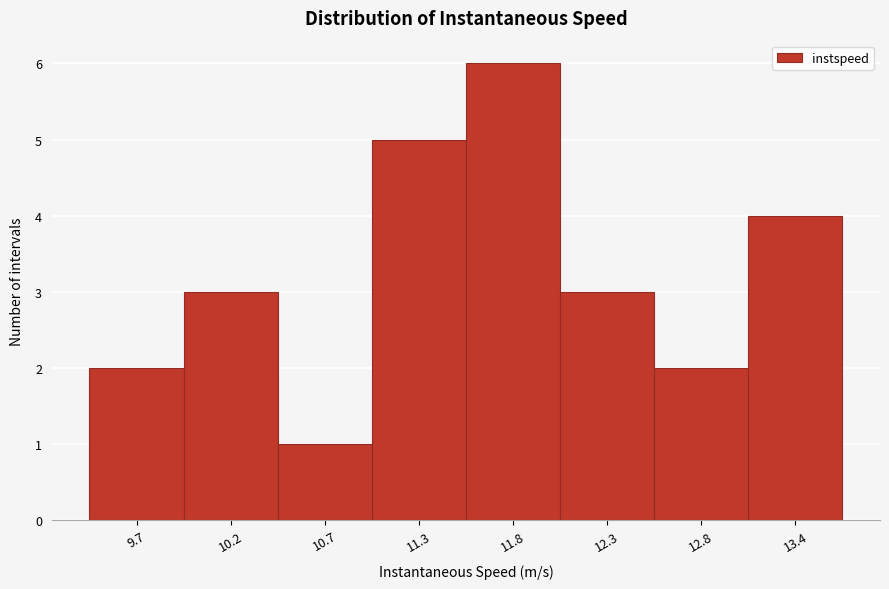

Reading right to left, what are all the values shown in this chart?

4	2	3	6	5	1	3	2